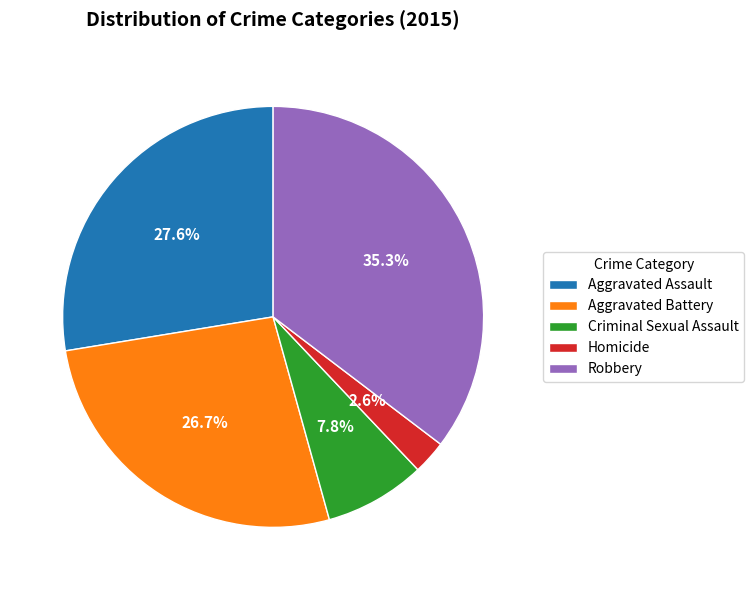

Which category has the biggest portion of the pie?

Robbery